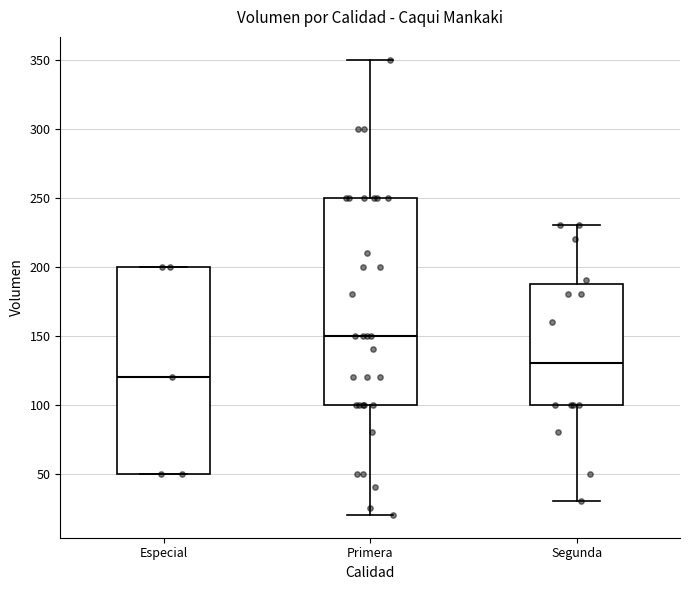

Which box's median line is the lowest?

Especial